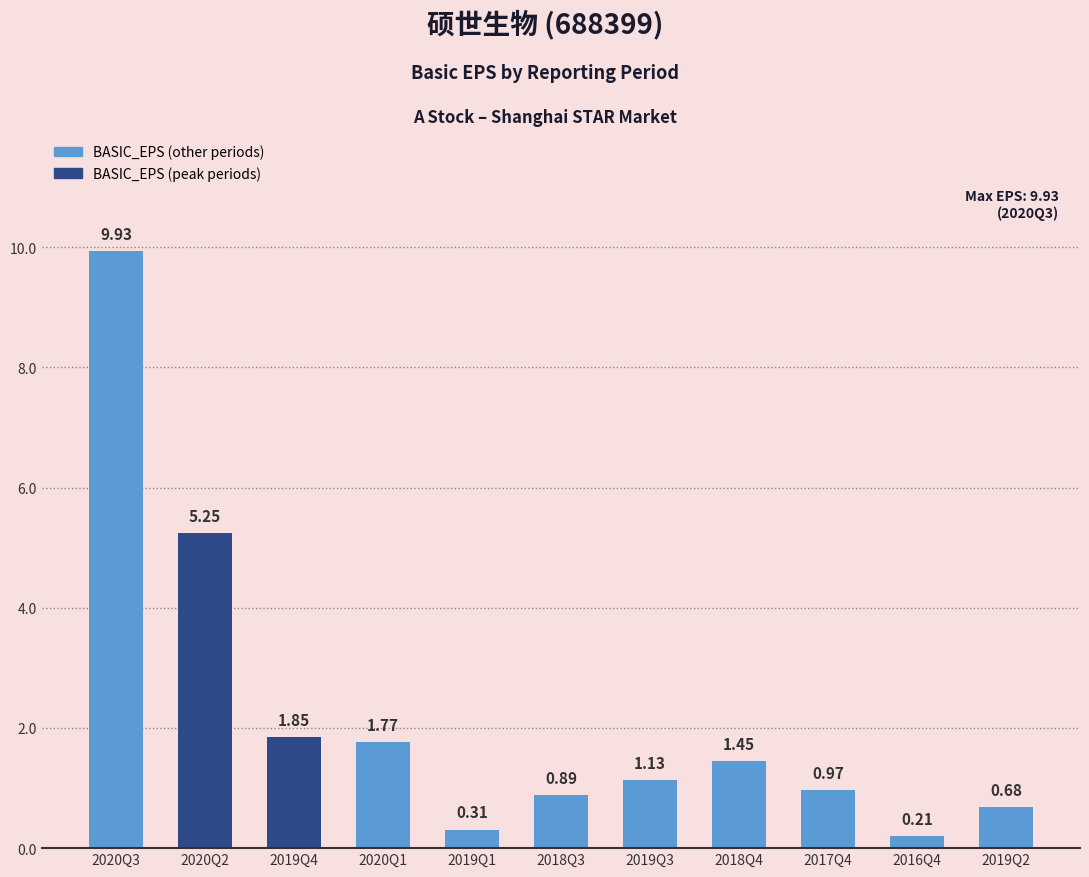

The chart shows a value of 0.6 at 2018Q4. True or false?

False